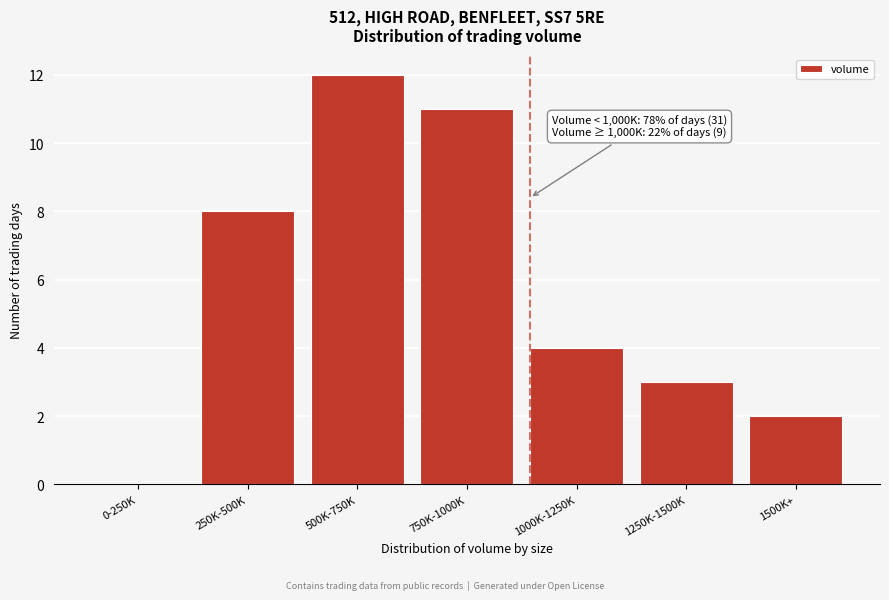

Reading right to left, what are all the values shown in this chart?

1500K+=2	1250K-1500K=3	1000K-1250K=4	750K-1000K=11	500K-750K=12	250K-500K=8	0-250K=0